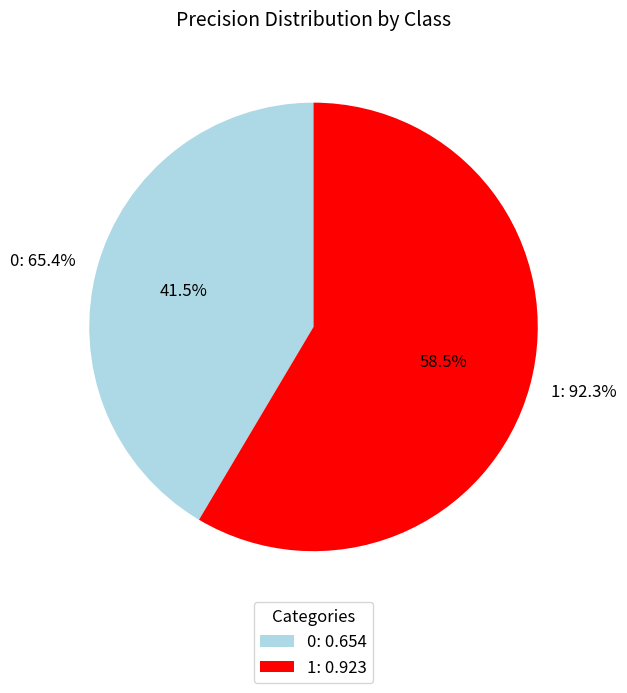

The 1 slice represents 47% of the pie. True or false?

False